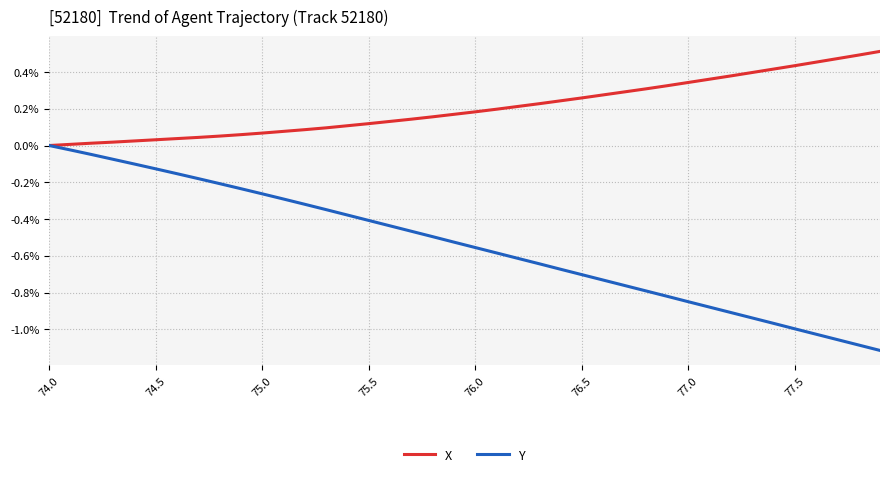

List the series in order of their peak value, lowest first.

Y, X